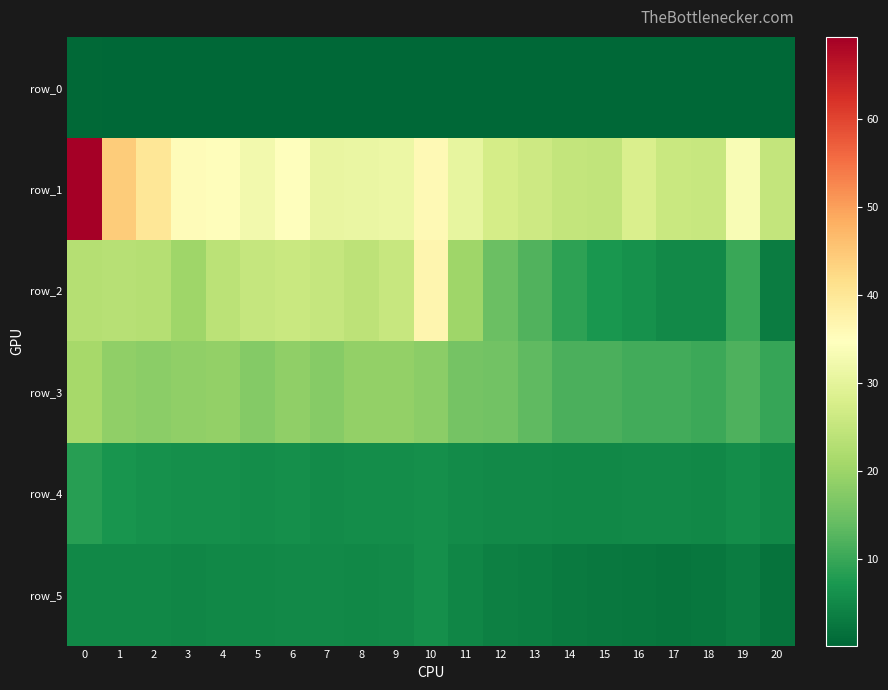

What is the difference between the second highest and second lowest values in the row_2 series?

20.7